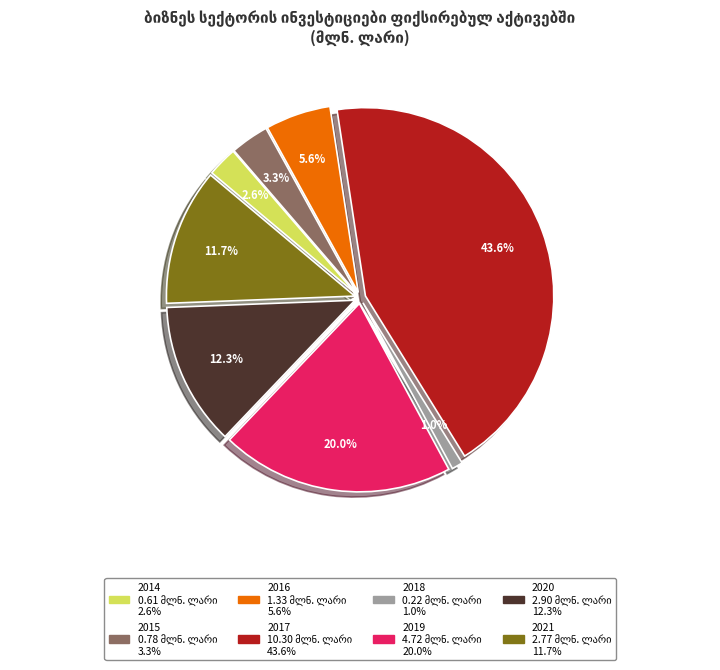

Is it true that 2018 is 1% of the pie?

True